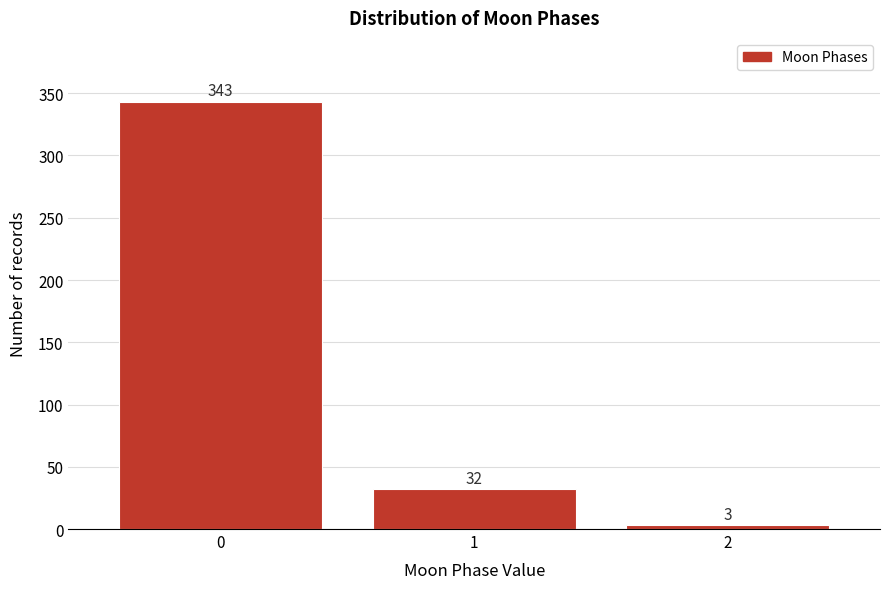

Reading left to right, what are all the values shown in this chart?

343	32	3